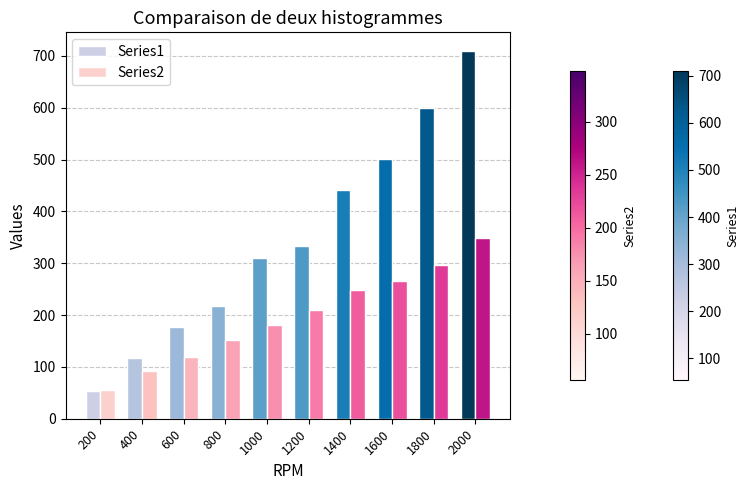

What is the greatest value displayed?

710